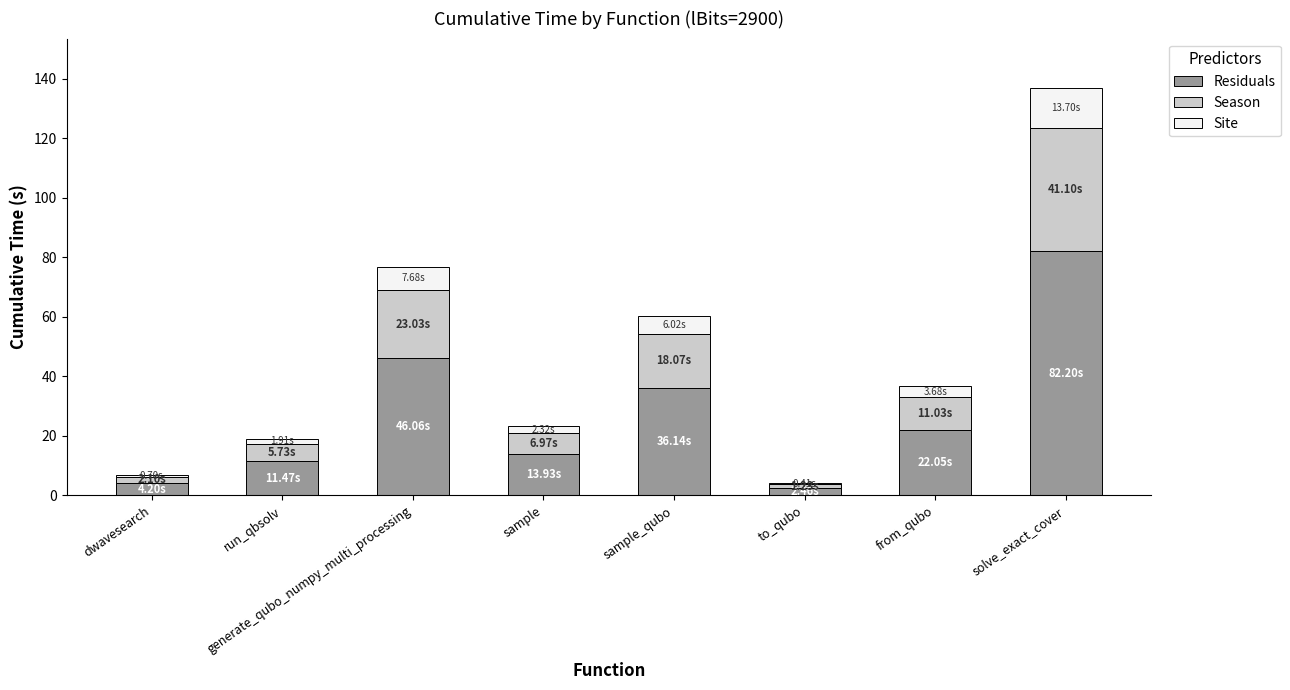

At which label does Residuals reach its peak?

solve_exact_cover